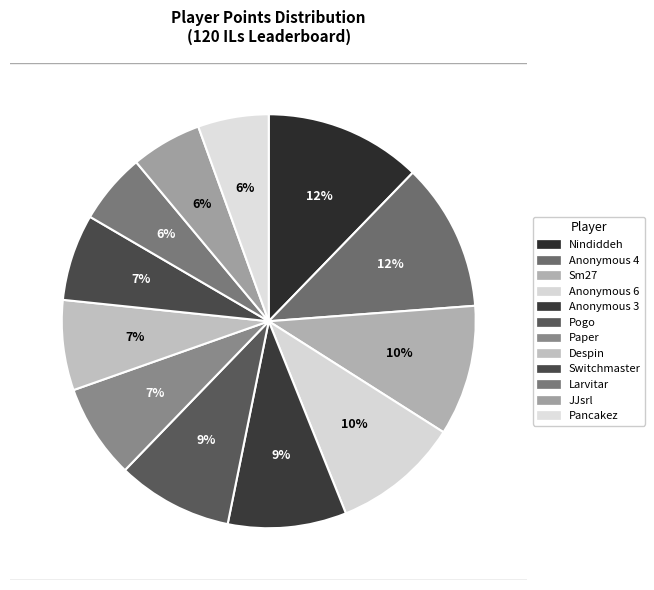

To the nearest percent, what portion does Larvitar represent?

6%